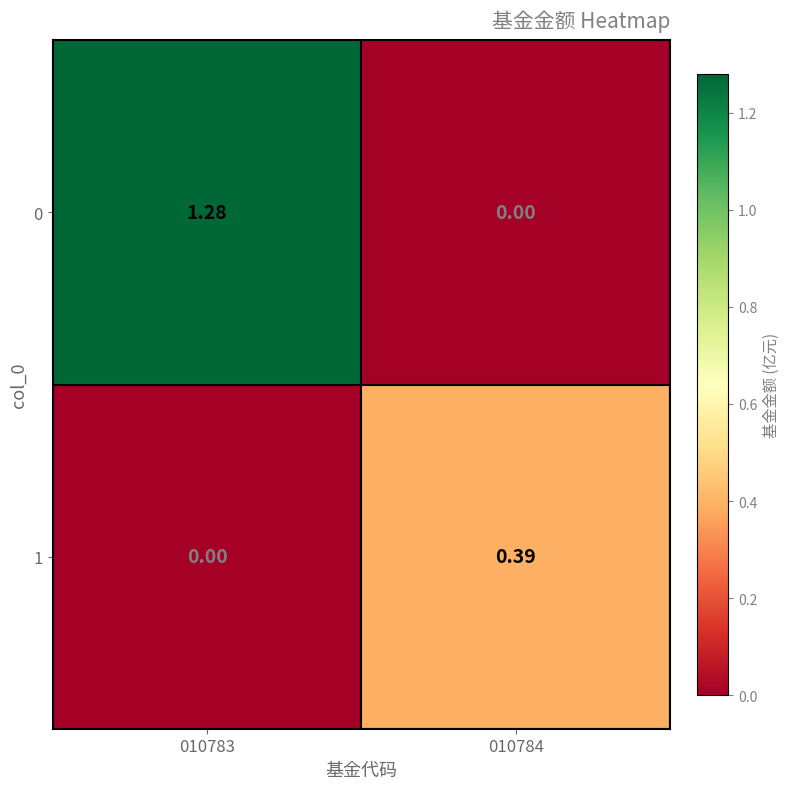

Is the value of 0 at 010783 greater than the value of 1 at 010783?

Yes